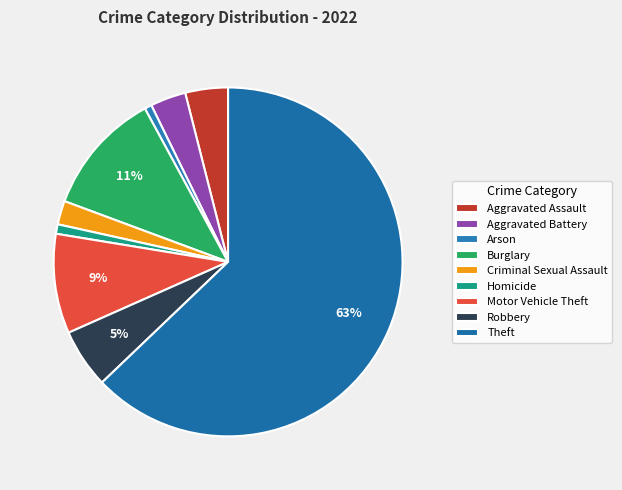

To the nearest percent, what is the average slice percentage?

11%